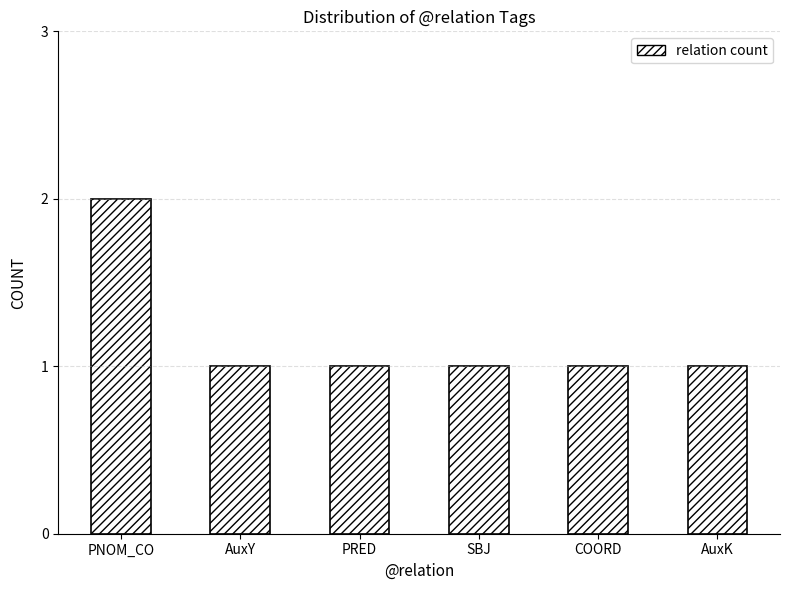

The value at AuxK is 2. True or false?

False